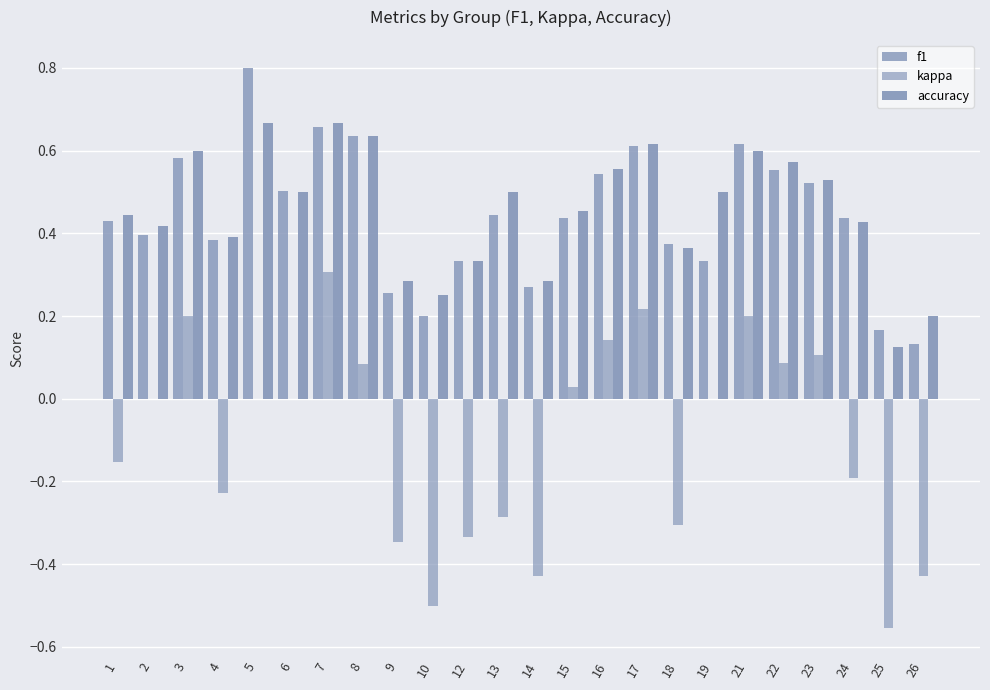

How many groups of bars are there?

24